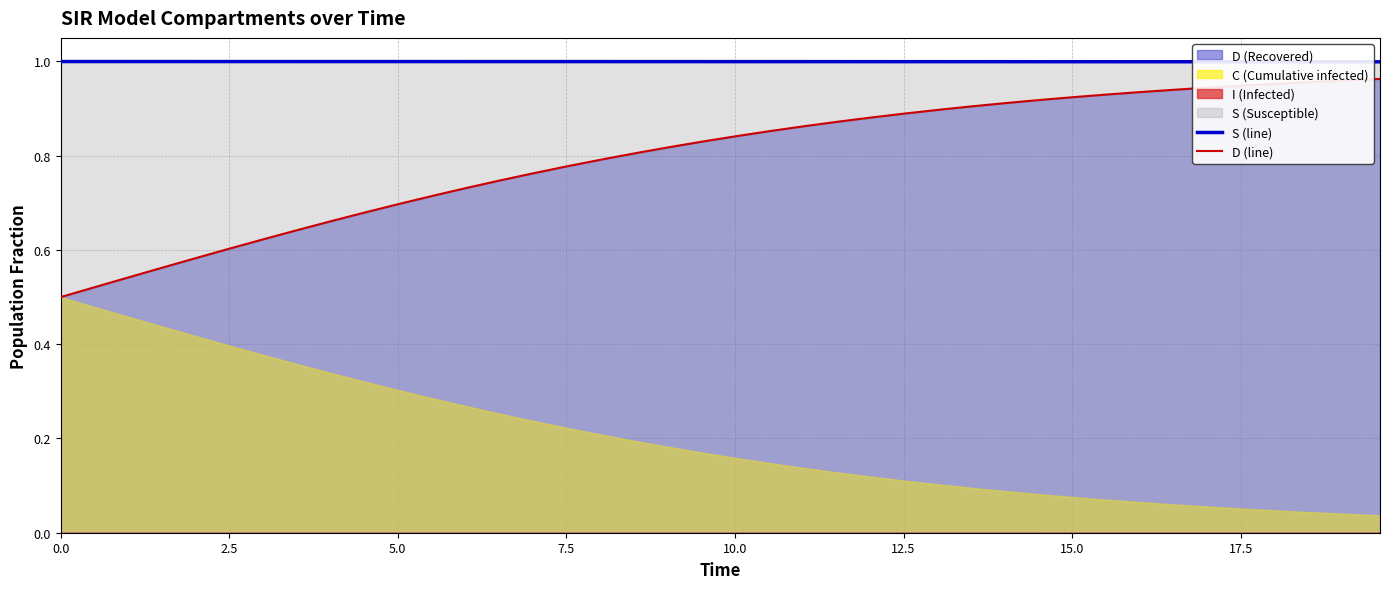

True or false: S (line) and D (line) cross at least once.

False